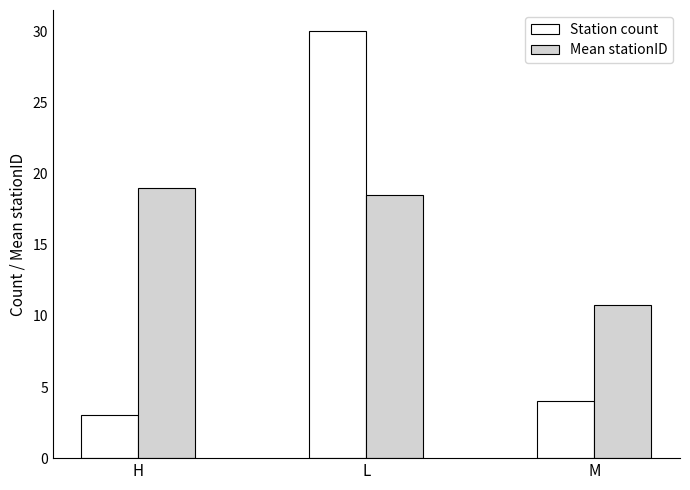

Which series has the widest spread of values?

Station count